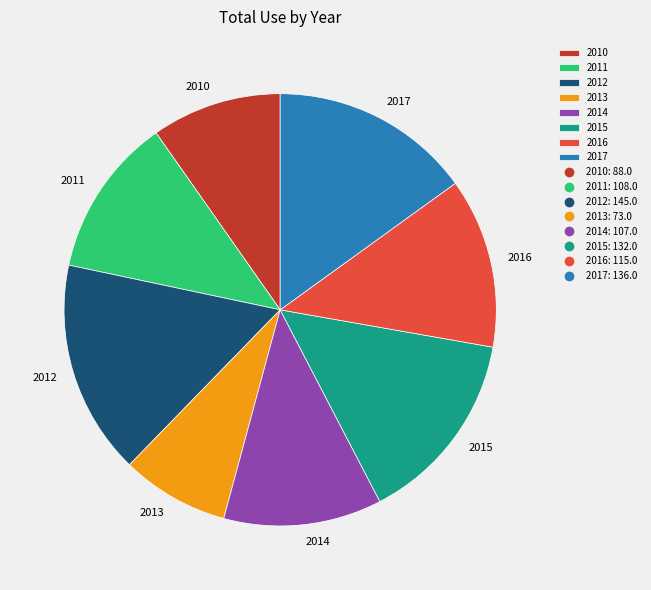

Approximately how many times larger is the value at 2010 compared to 2012?

0.6